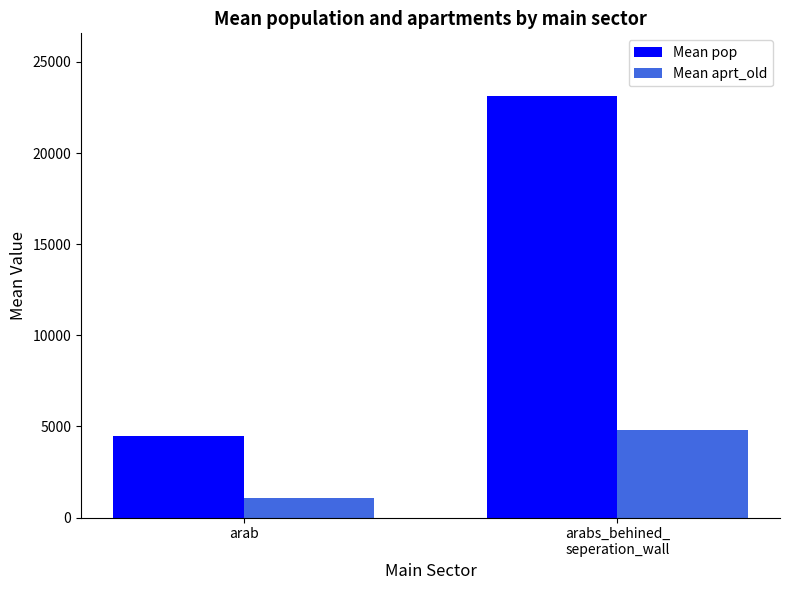

What position from the right is arabs_behined_
seperation_wall?

1